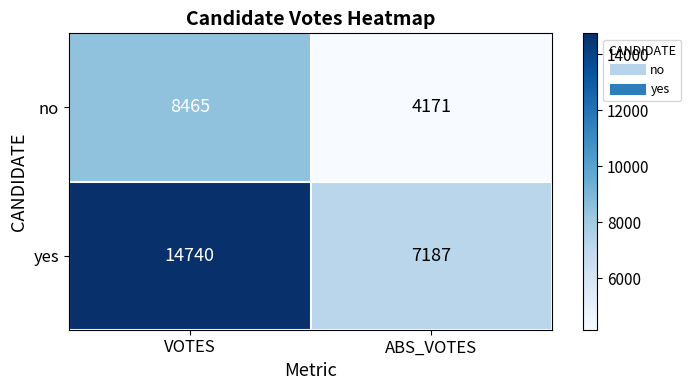

Reading left to right, list all the values displayed in this chart.

no: VOTES=8465	ABS_VOTES=4171
yes: VOTES=14740	ABS_VOTES=7187